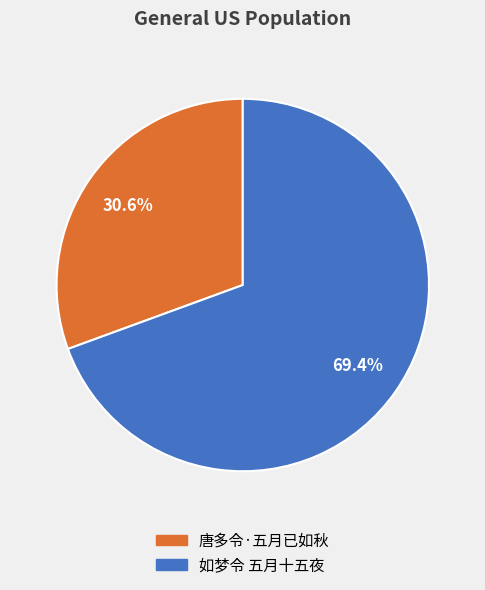

To the nearest percent, what is the difference between the 如梦令 五月十五夜 and 唐多令·五月已如秋 slice percentages?

39%